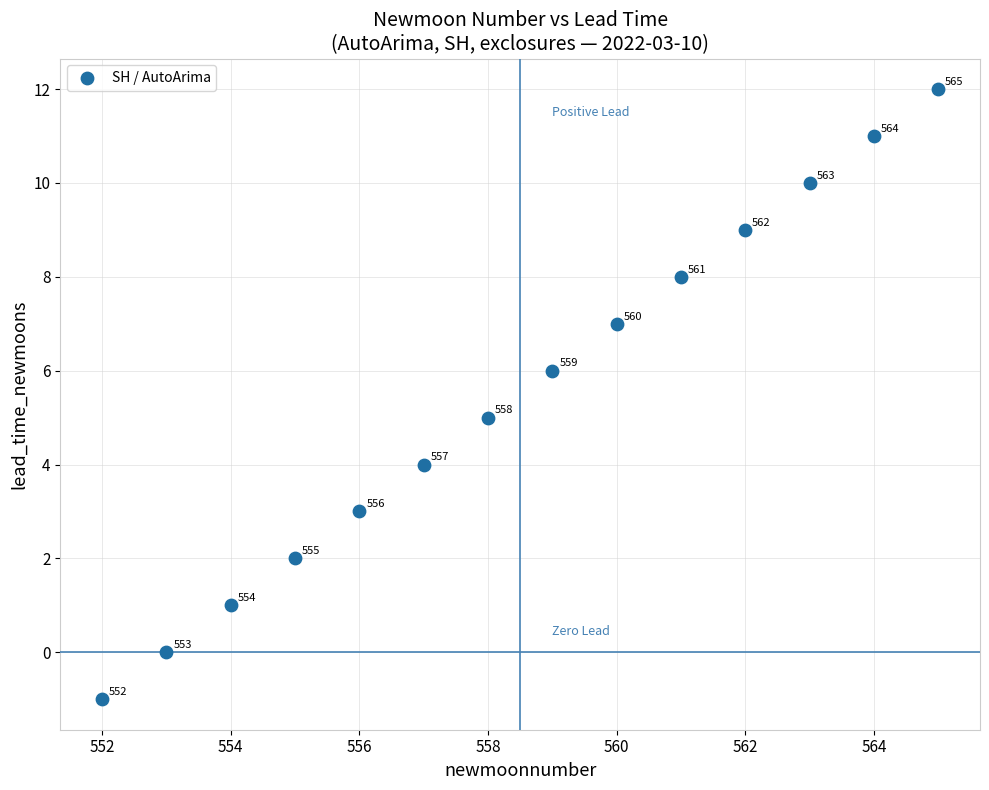

What is the range of X values (max minus min)?

13